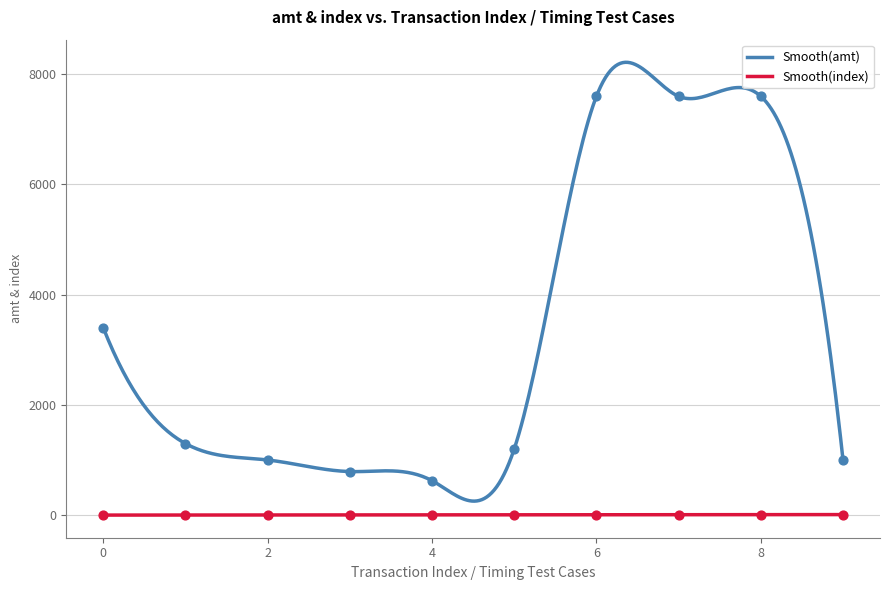

Which series reaches the minimum Y coordinate?

index